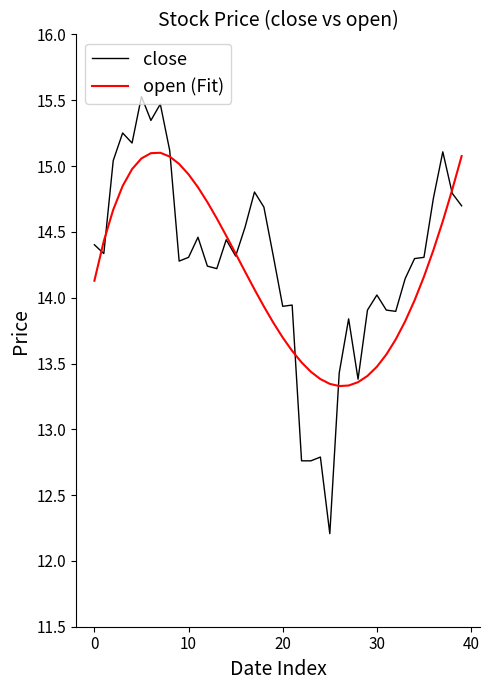

Rank the series by their maximum value, from lowest to highest.

open (Fit), close